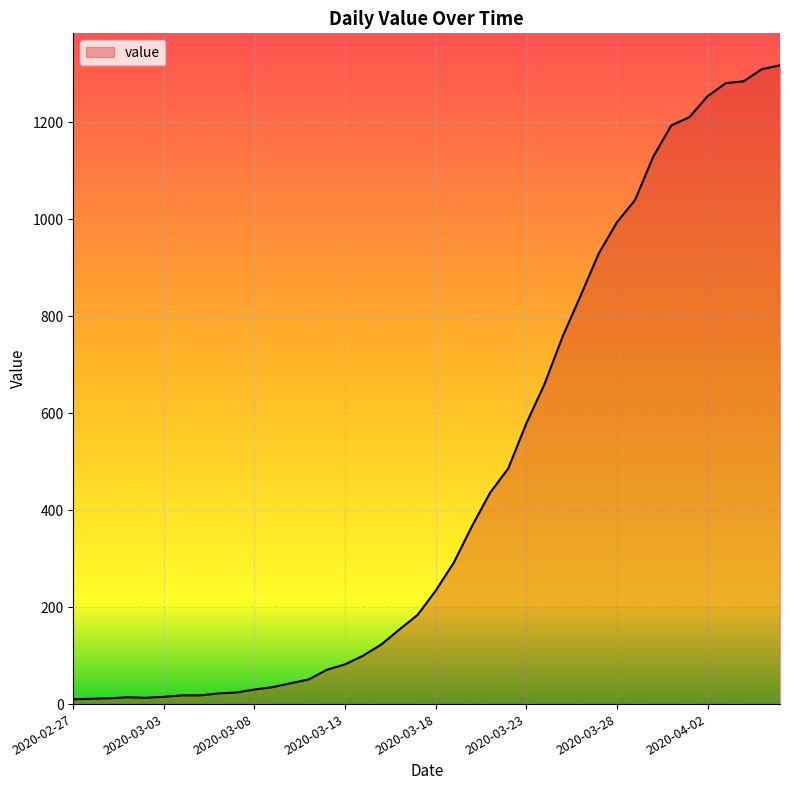

What is the greatest value displayed?

1318